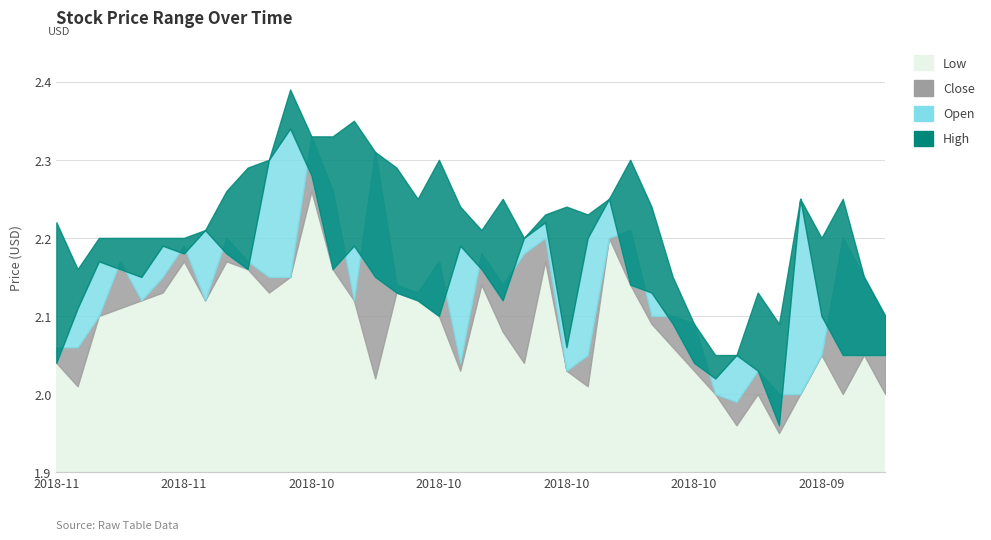

Reading right to left, what are all the values shown in this chart?

high: 2.1	2.1	2.2	2.2	2.2	2.1	2.1	2.0	2.0	2.1	2.1	2.2	2.3	2.2	2.2	2.2	2.2	2.2	2.2	2.2	2.2	2.3	2.2	2.3	2.3	2.4	2.3	2.3	2.4	2.3	2.3	2.3	2.2	2.2	2.2	2.2	2.2	2.2	2.2	2.2
open: 2.0	2.0	2.0	2.1	2.2	2.0	2.0	2.0	2.0	2.0	2.1	2.1	2.1	2.2	2.2	2.1	2.2	2.2	2.1	2.2	2.2	2.1	2.1	2.1	2.1	2.2	2.2	2.3	2.3	2.3	2.2	2.2	2.2	2.2	2.2	2.1	2.2	2.2	2.1	2.0
close: 2.1	2.1	2.2	2.0	2.0	2.0	2.0	2.0	2.0	2.1	2.1	2.1	2.2	2.2	2.0	2.0	2.2	2.2	2.1	2.2	2.0	2.2	2.1	2.1	2.3	2.1	2.3	2.3	2.1	2.1	2.2	2.2	2.1	2.2	2.1	2.1	2.2	2.1	2.1	2.1
low: 2.0	2.0	2.0	2.0	2.0	1.9	2.0	2.0	2.0	2.0	2.1	2.1	2.1	2.2	2.0	2.0	2.2	2.0	2.1	2.1	2.0	2.1	2.1	2.1	2.0	2.1	2.2	2.3	2.1	2.1	2.2	2.2	2.1	2.2	2.1	2.1	2.1	2.1	2.0	2.0